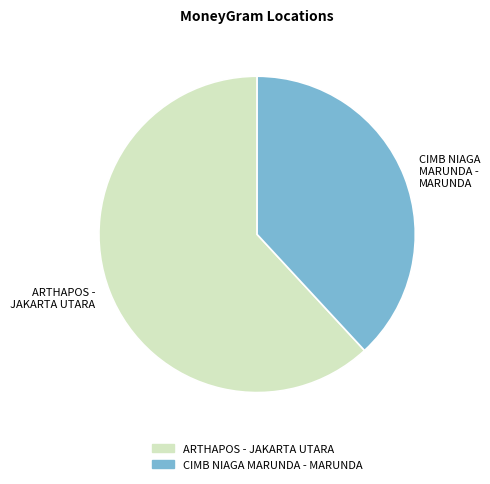

Is the sum of ARTHAPOS - JAKARTA UTARA and CIMB NIAGA MARUNDA - MARUNDA greater than half?

Yes